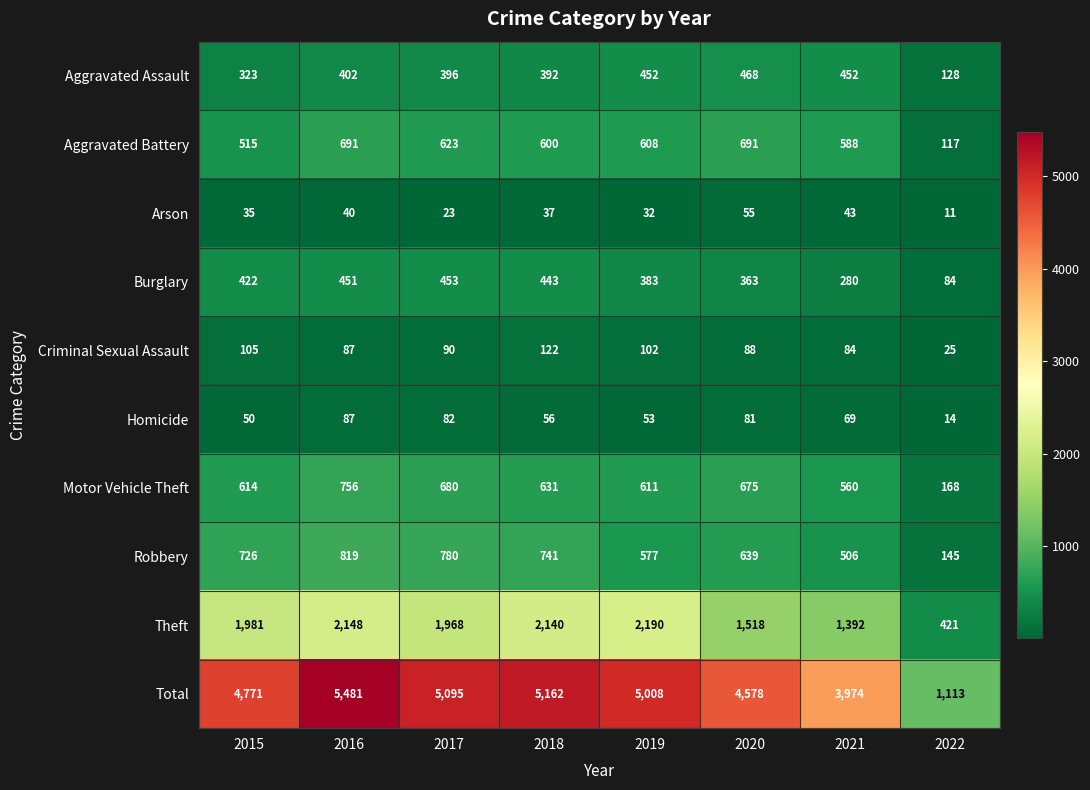

What is the smallest value displayed?

11